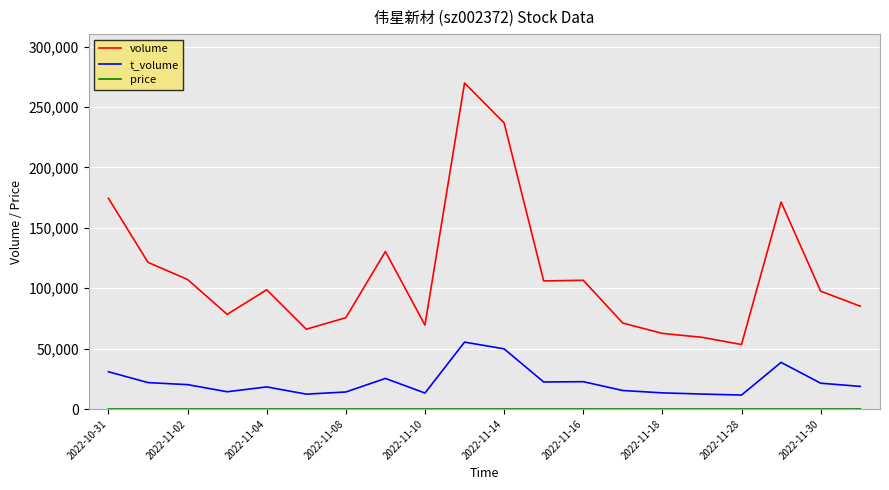

Which series has the widest spread of values?

volume